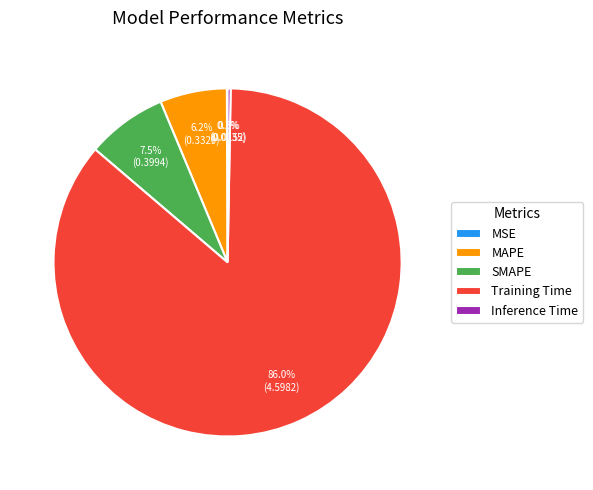

Between MAPE and Training Time, which is larger?

Training Time